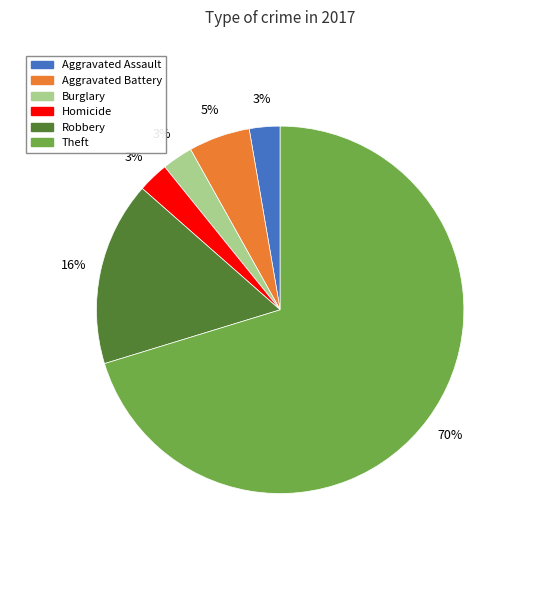

To the nearest percent, what is the average slice percentage?

17%